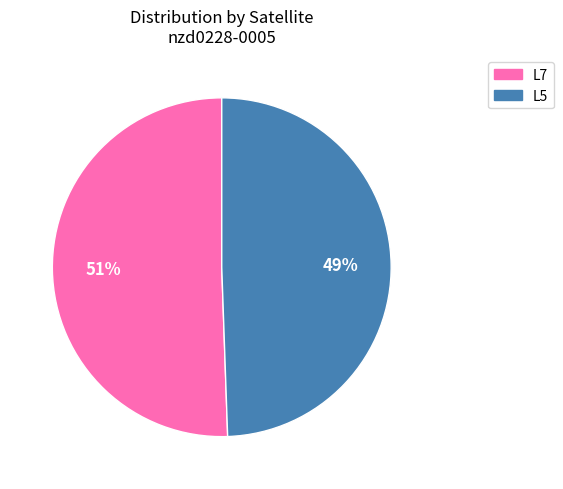

Count the number of slices in the pie.

2